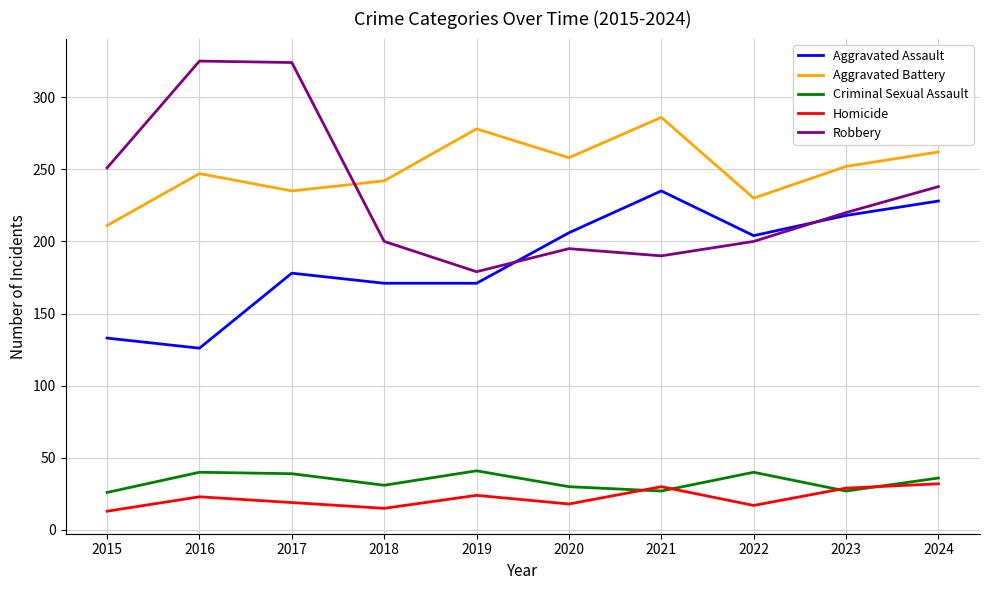

What is the minimum value shown in the chart?

13